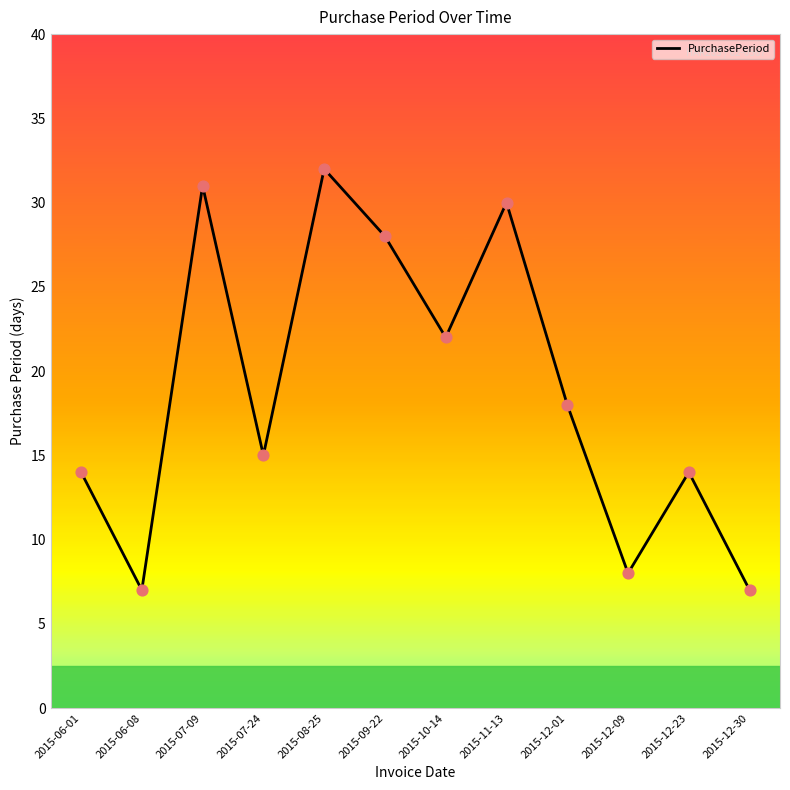

Which has a higher value, 2015-11-13 or 2015-12-30?

2015-11-13